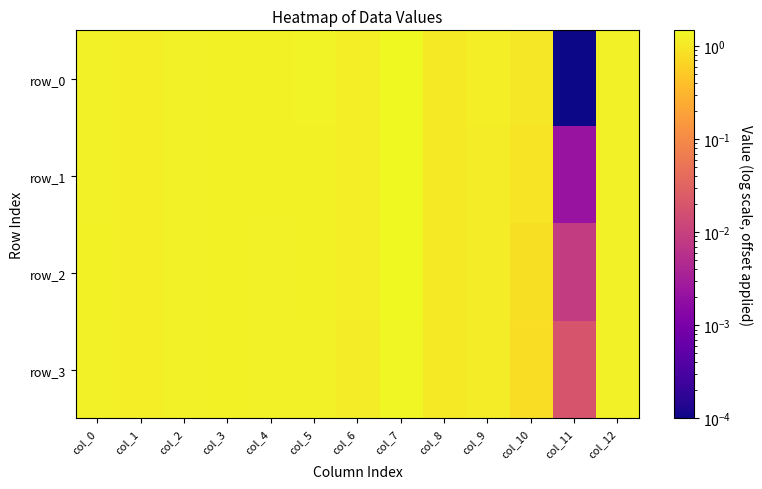

What is the maximum value for row_2?

1.4